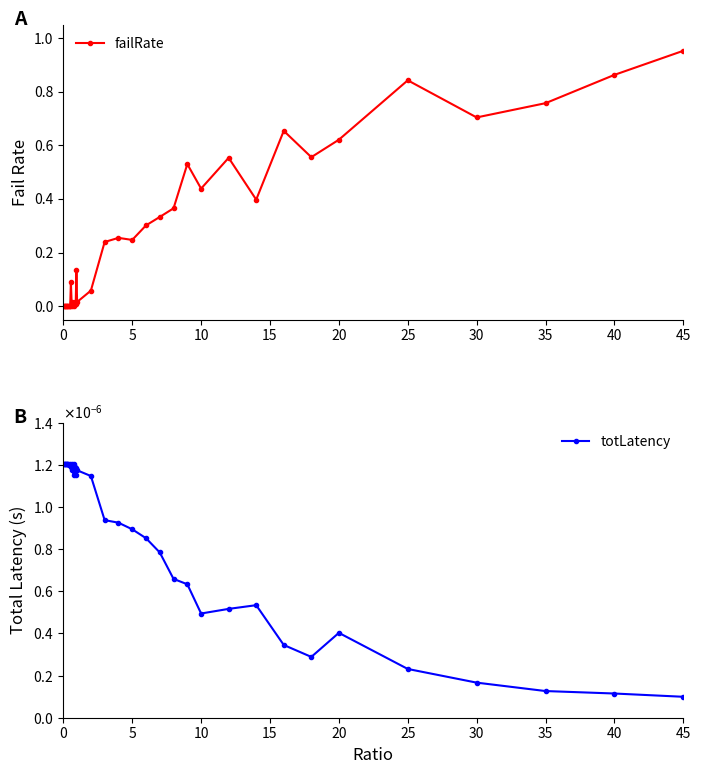

The failRate series shows -0.6 at 0. True or false?

False